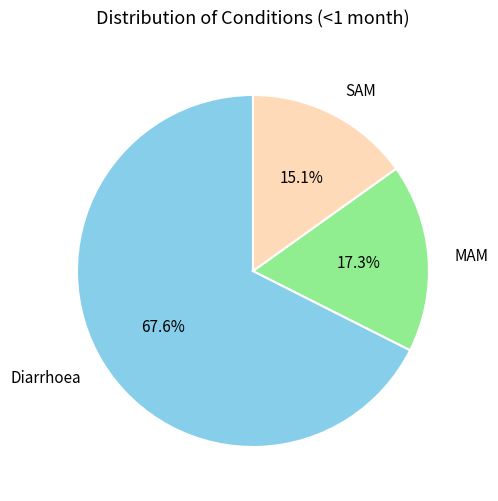

Which category has the biggest portion of the pie?

Diarrhoea